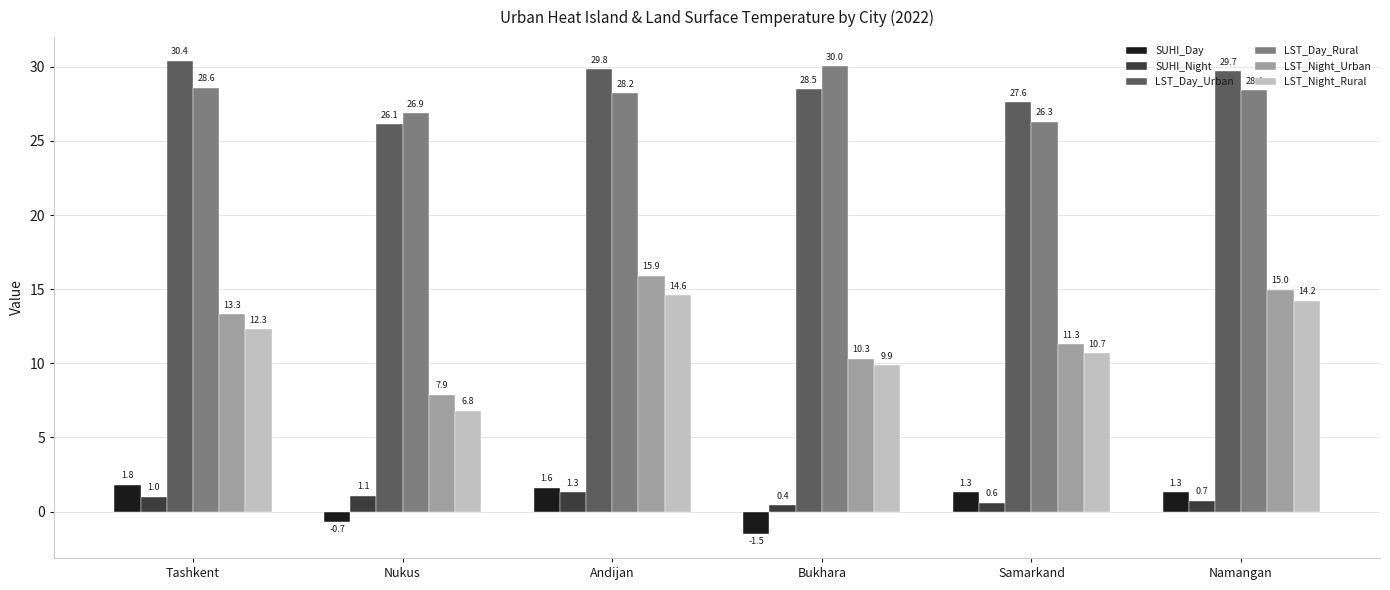

What is the greatest value displayed?

30.4